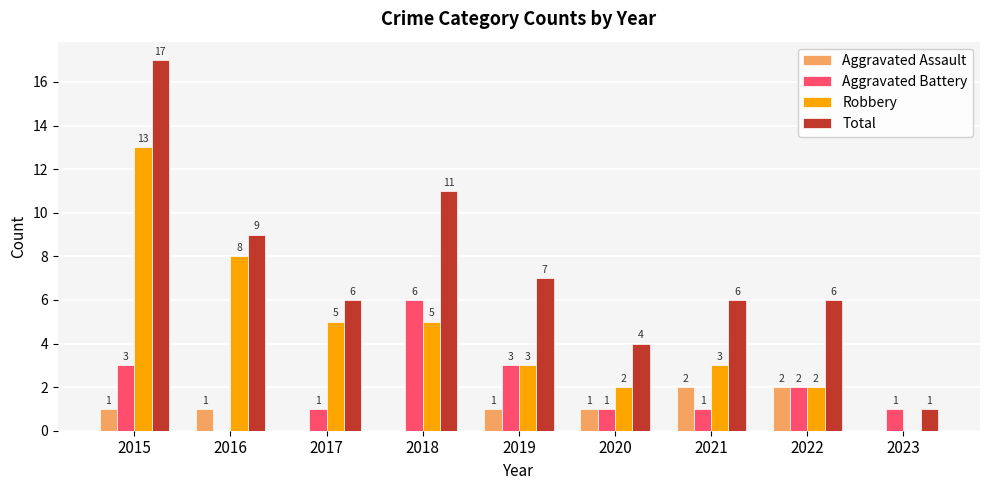

Are the bars horizontal?

No